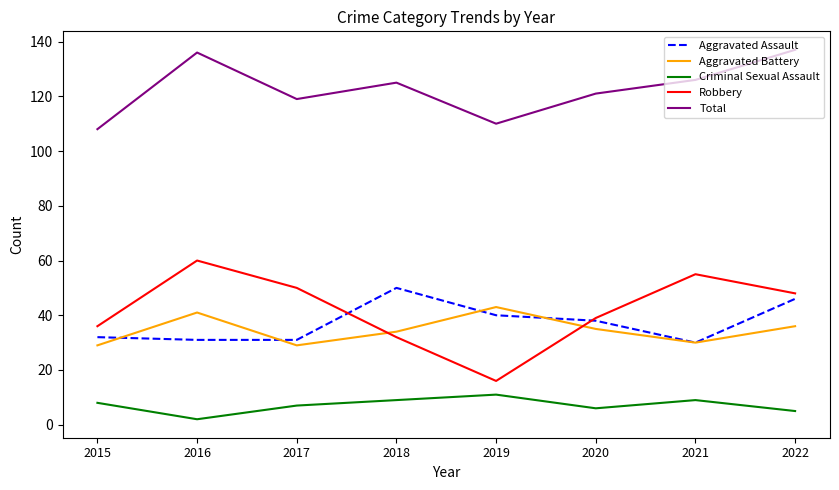

Does the chart have visible grid lines?

No